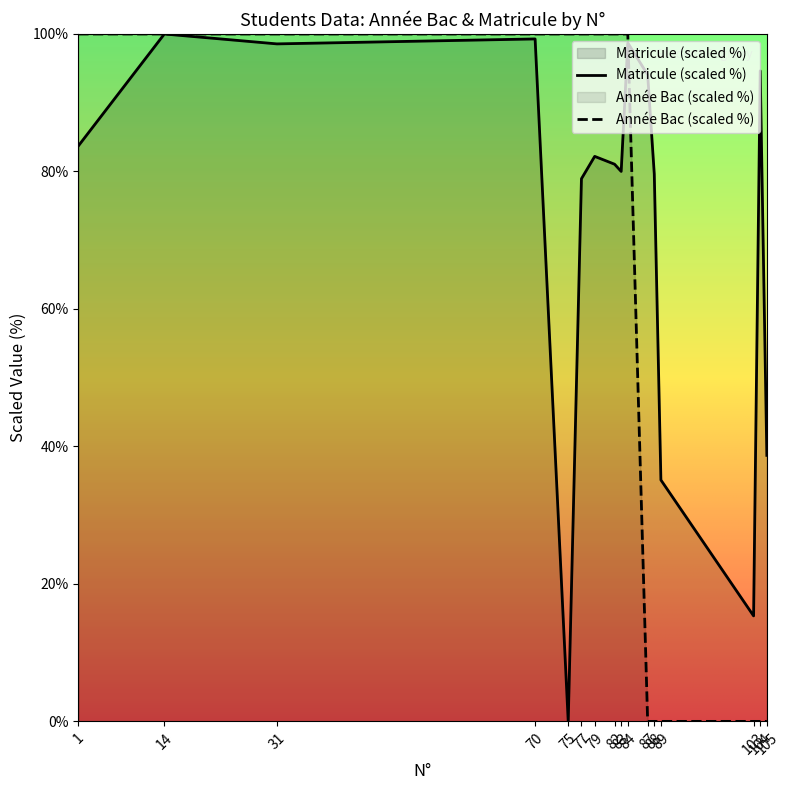

Which series has the largest total across all categories?

Matricule (scaled %)